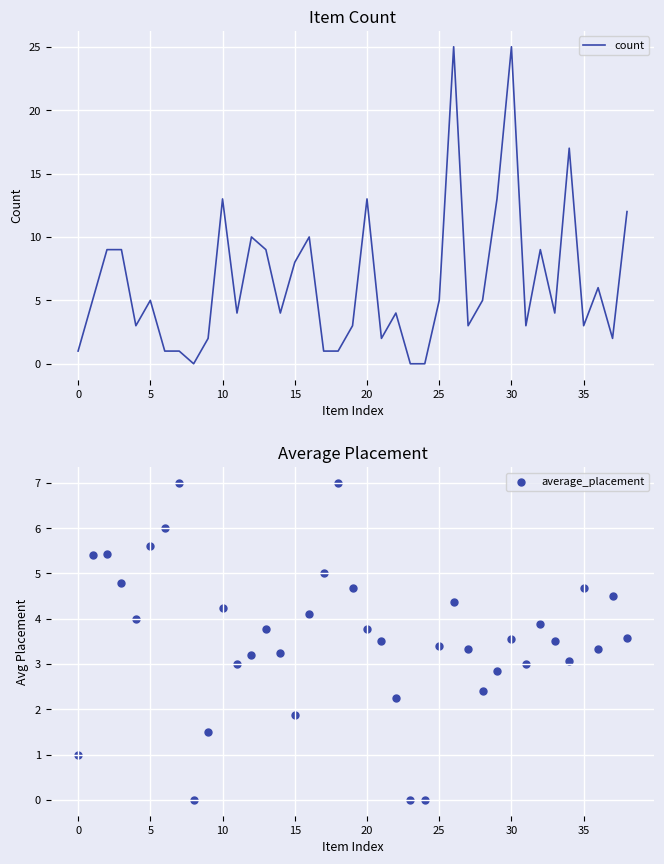

At how many categories does at least one series exceed 4?

26